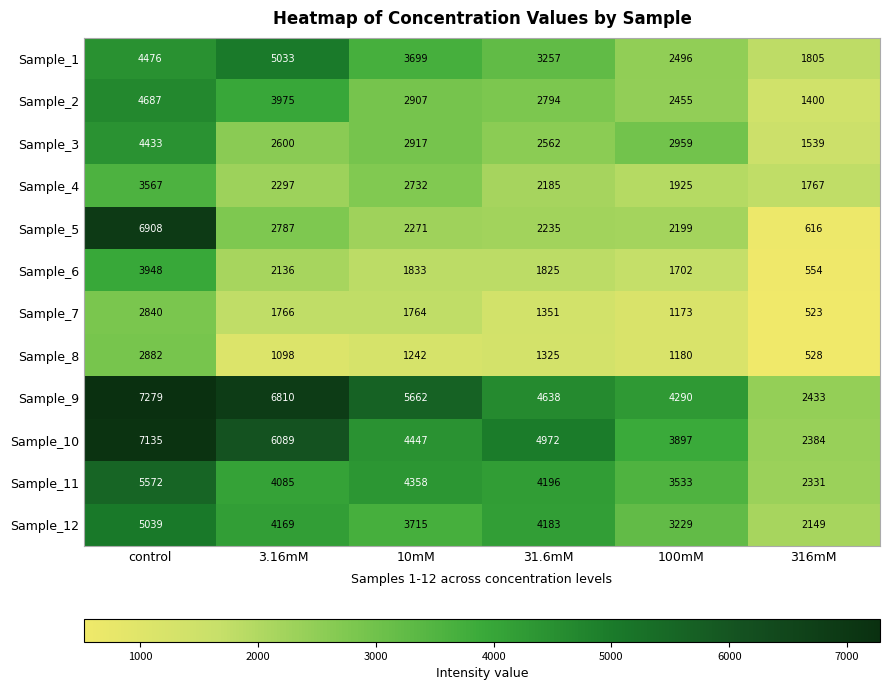

What is the smallest value displayed?

523